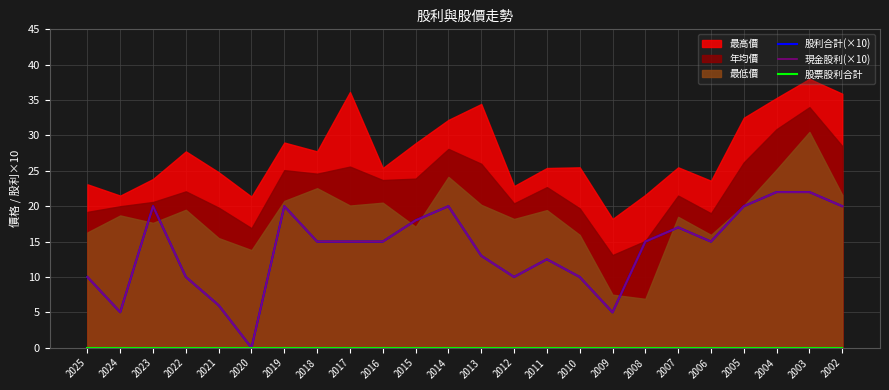

The 現金股利(×10) series shows 5.4 at 2003. True or false?

False